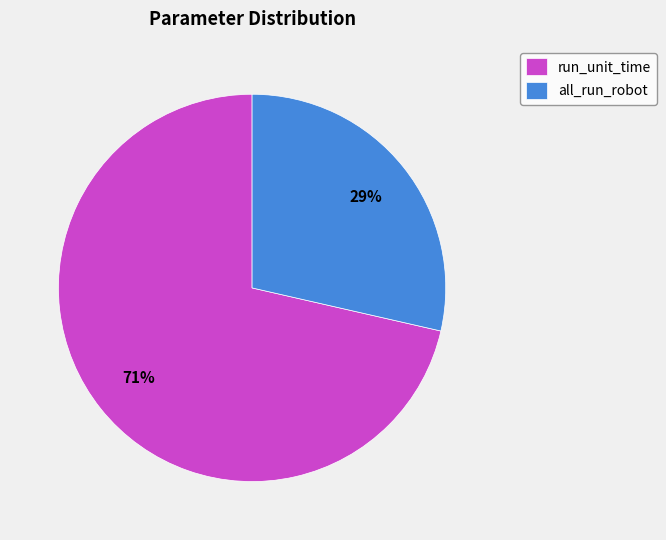

Count the number of slices in the pie.

2